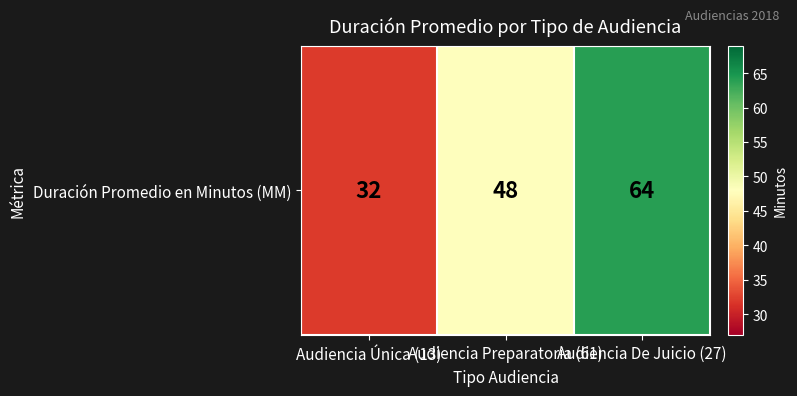

Between Audiencia Preparatoria (61) and Audiencia Única (13), which is larger?

Audiencia Preparatoria (61)